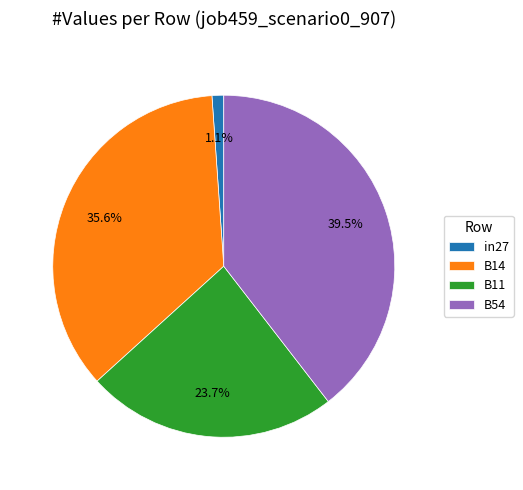

To the nearest percent, what is the difference between the largest and smallest slice percentages?

38%